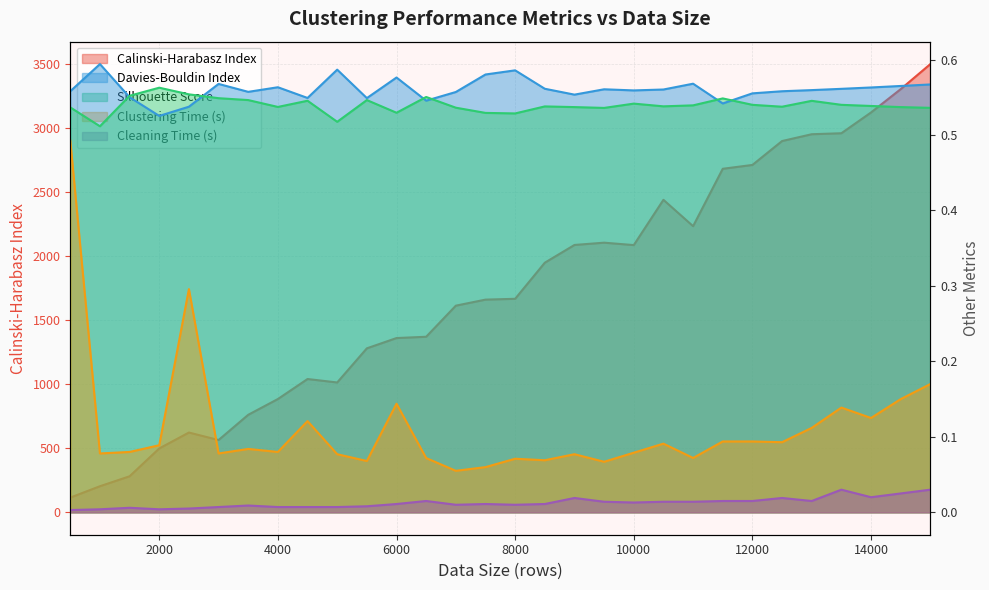

Which series has the largest total across all categories?

Calinski-Harabasz Index